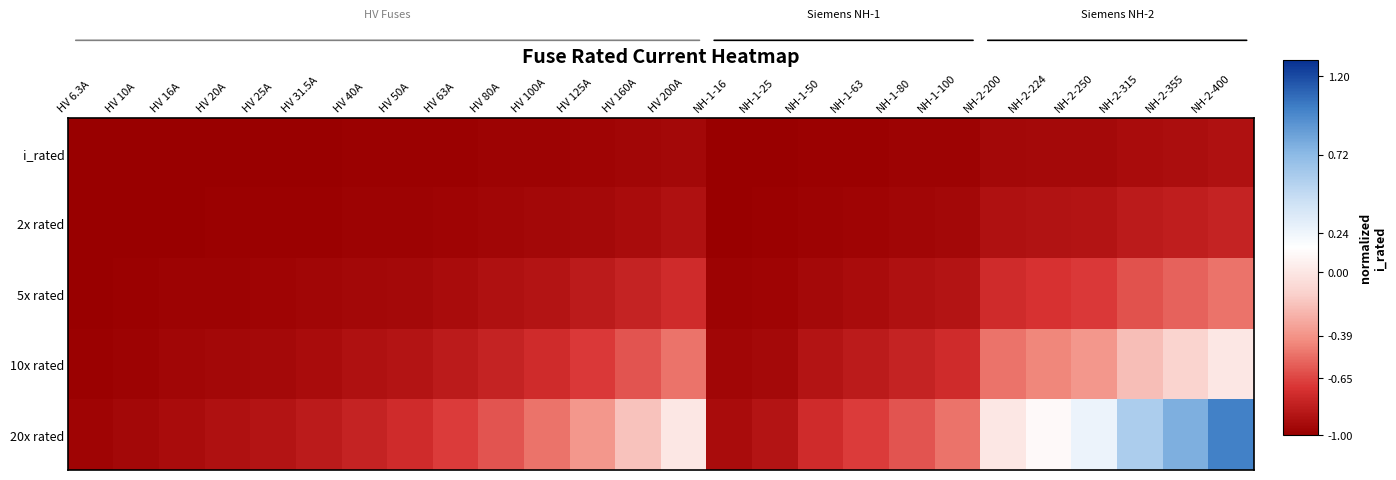

What is the smallest value displayed?

-1.0